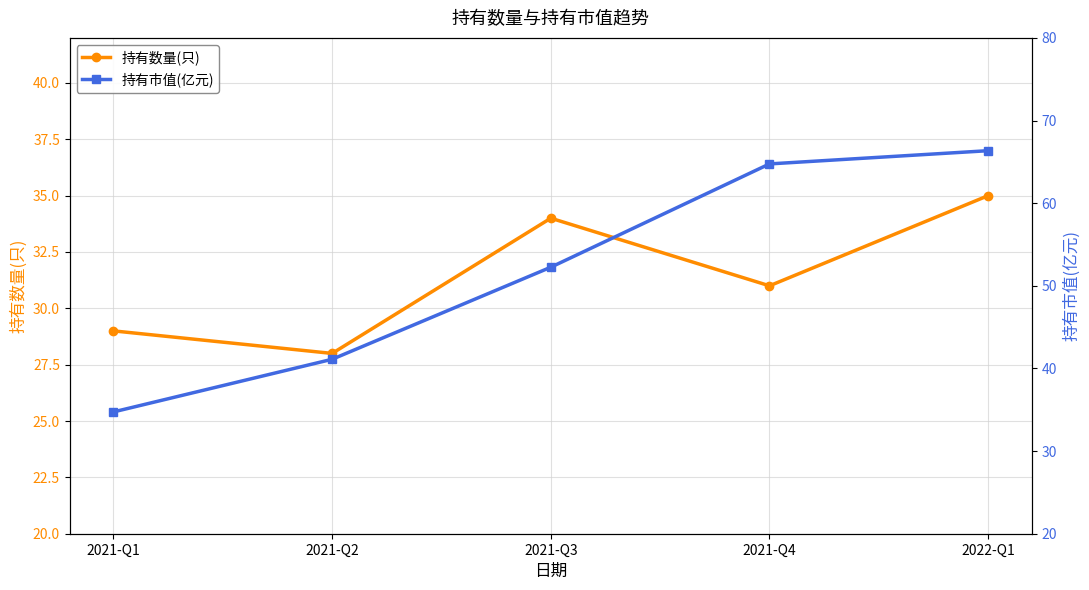

At how many categories does at least one series exceed 44?

3